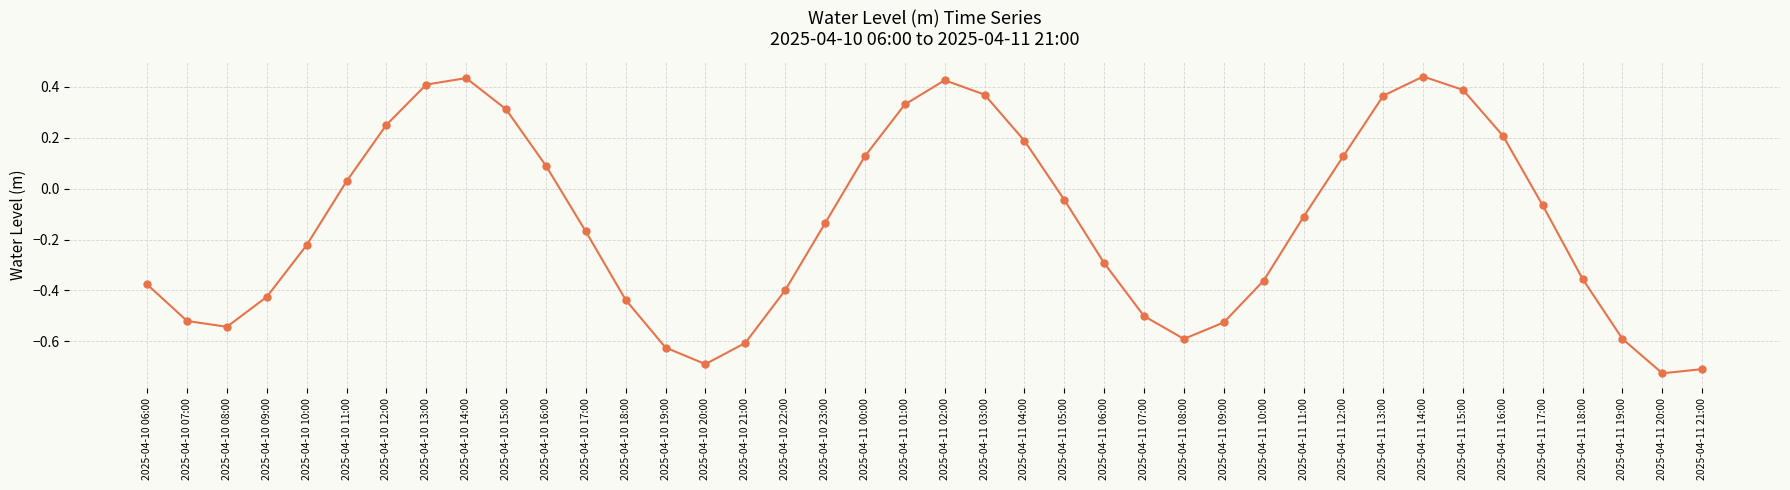

The chart shows a value of -0.7 at 2025-04-11 21:00. True or false?

True